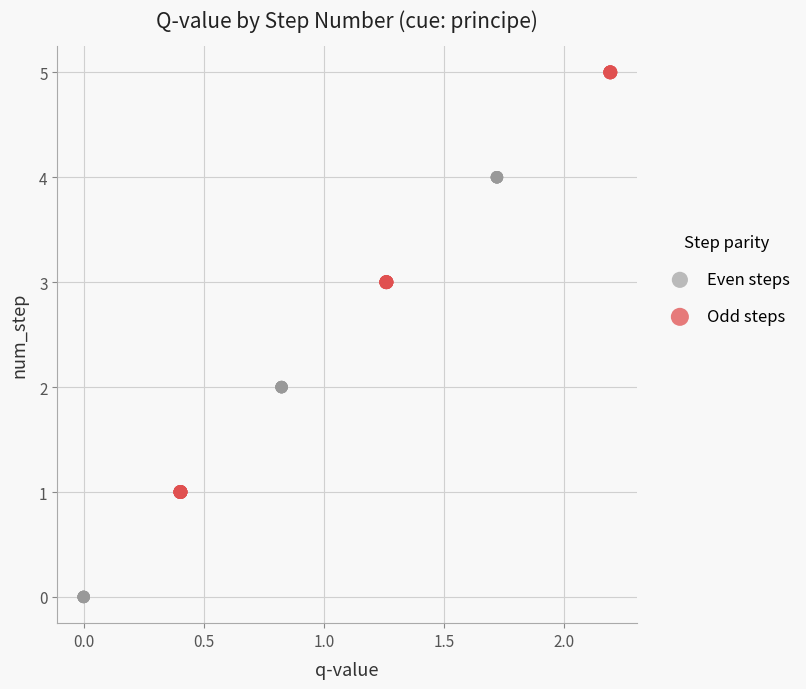

Which series contains the highest Y value?

Odd steps